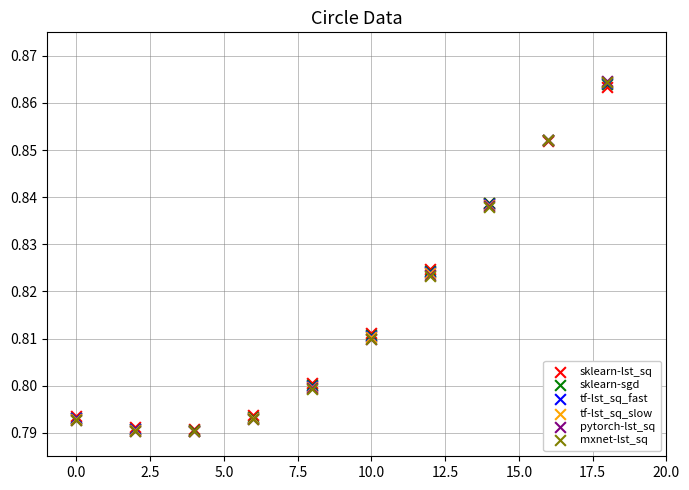

What are all the series names shown in the legend?

sklearn-lst_sq, sklearn-sgd, tf-lst_sq_fast, tf-lst_sq_slow, pytorch-lst_sq, mxnet-lst_sq